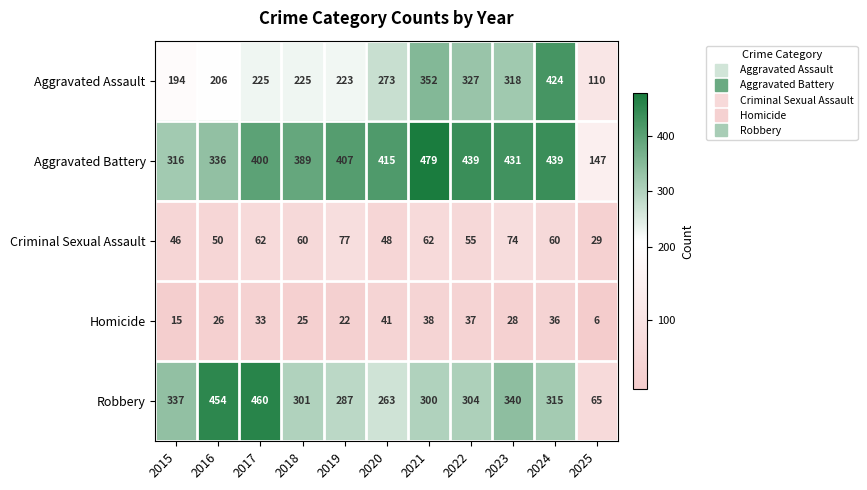

How many series are shown in this chart?

5